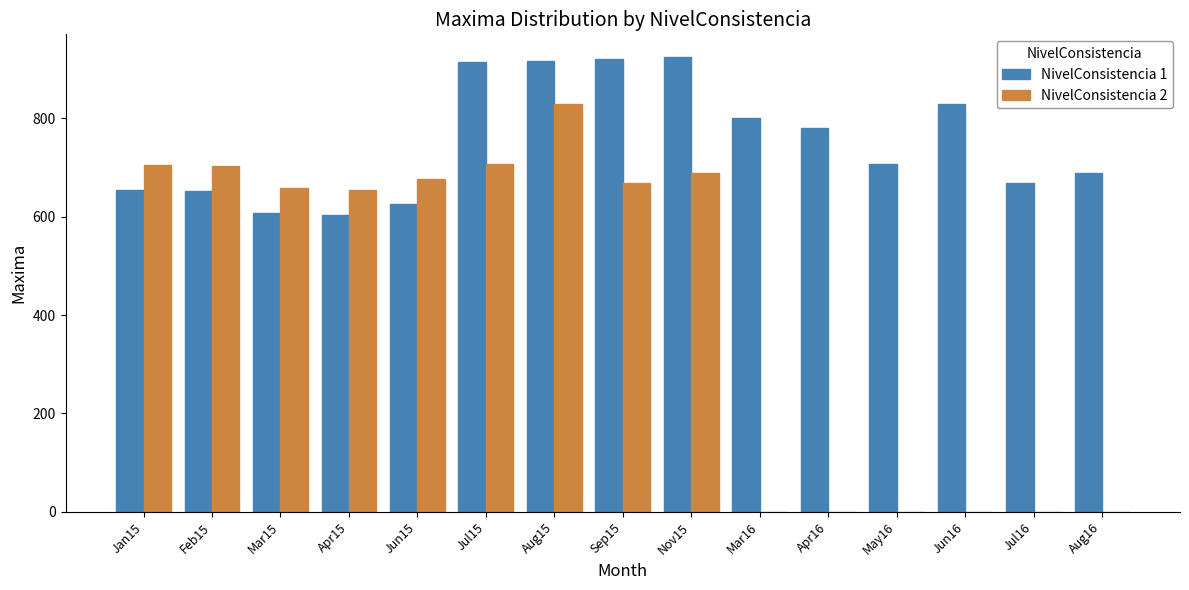

The value of NivelConsistencia 1 at Mar16 is 801. True or false?

True